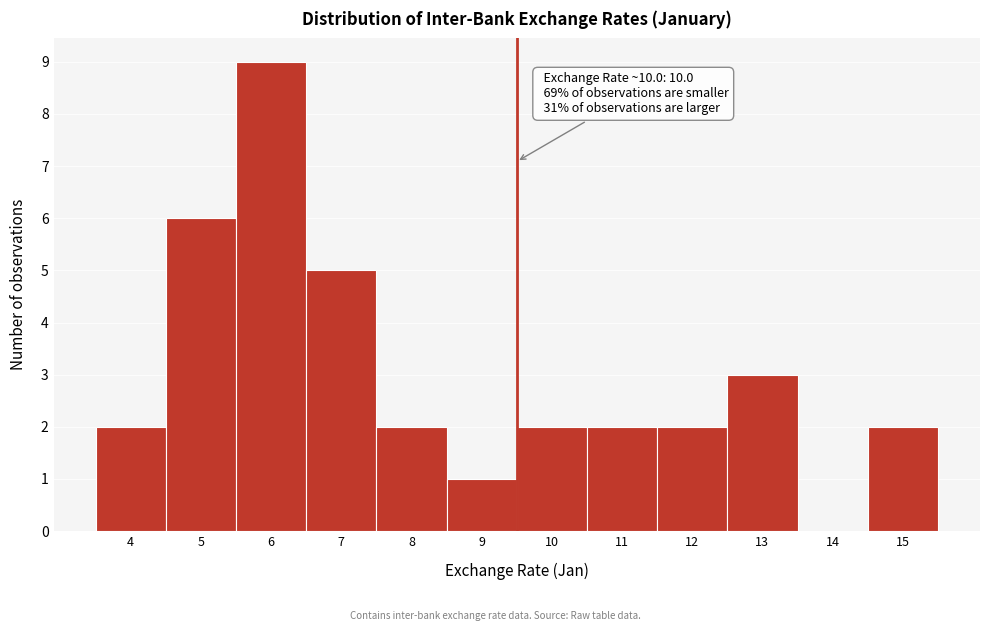

Reading left to right, list all the values displayed in this chart.

4=2	5=6	6=9	7=5	8=2	9=1	10=2	11=2	12=2	13=3	14=0	15=2